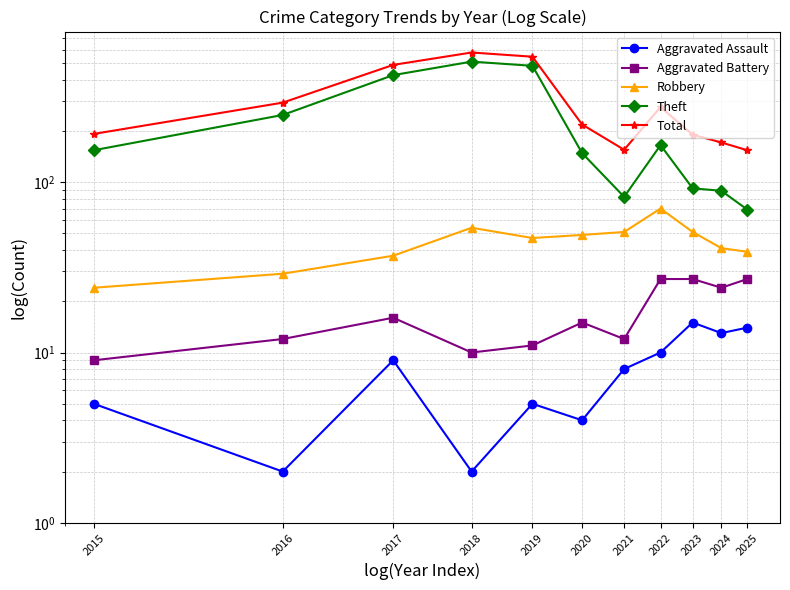

What is the sum of all Aggravated Assault values?

87